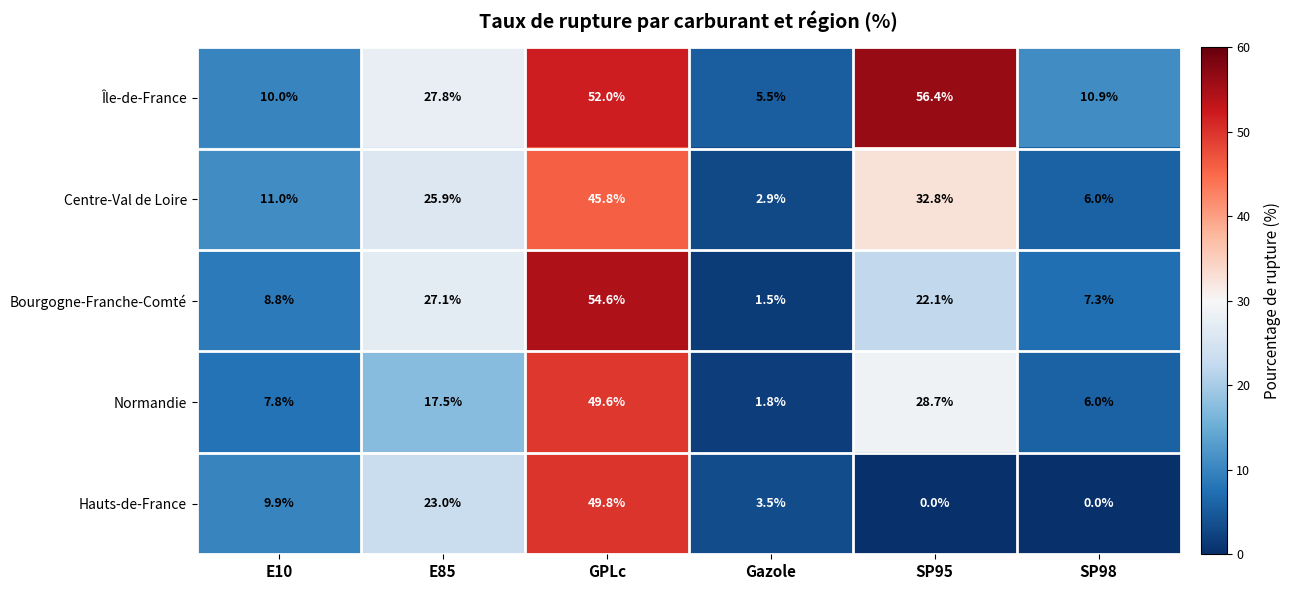

Which series has the largest total across all categories?

Île-de-France